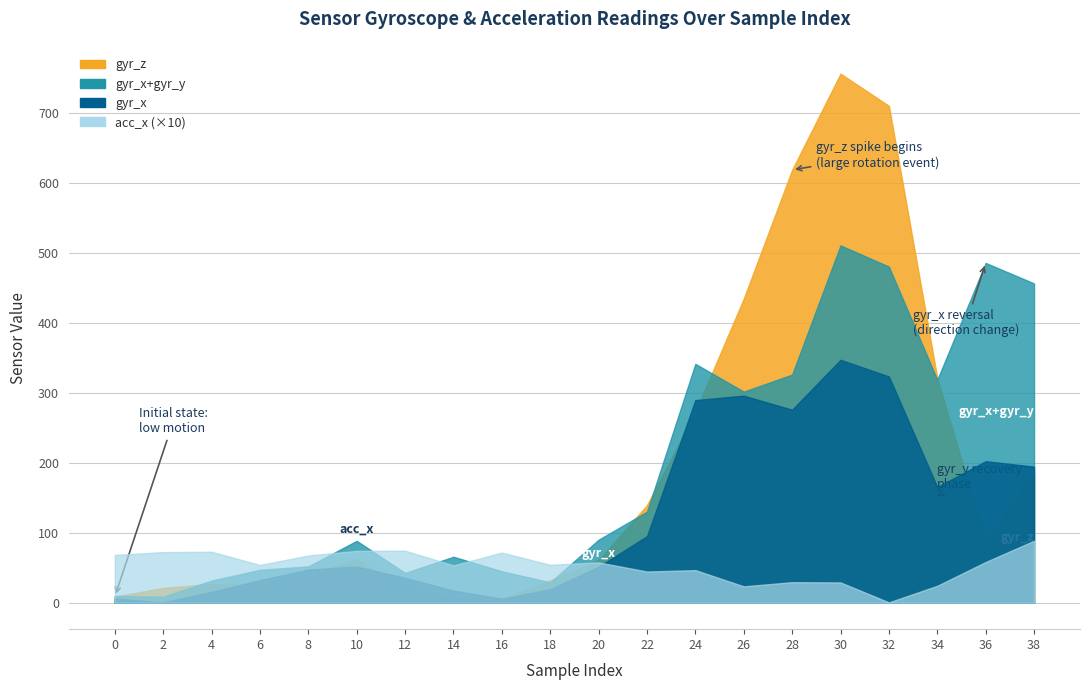

What is the value of the gyr_y point at the 5th from the left?

-4.6